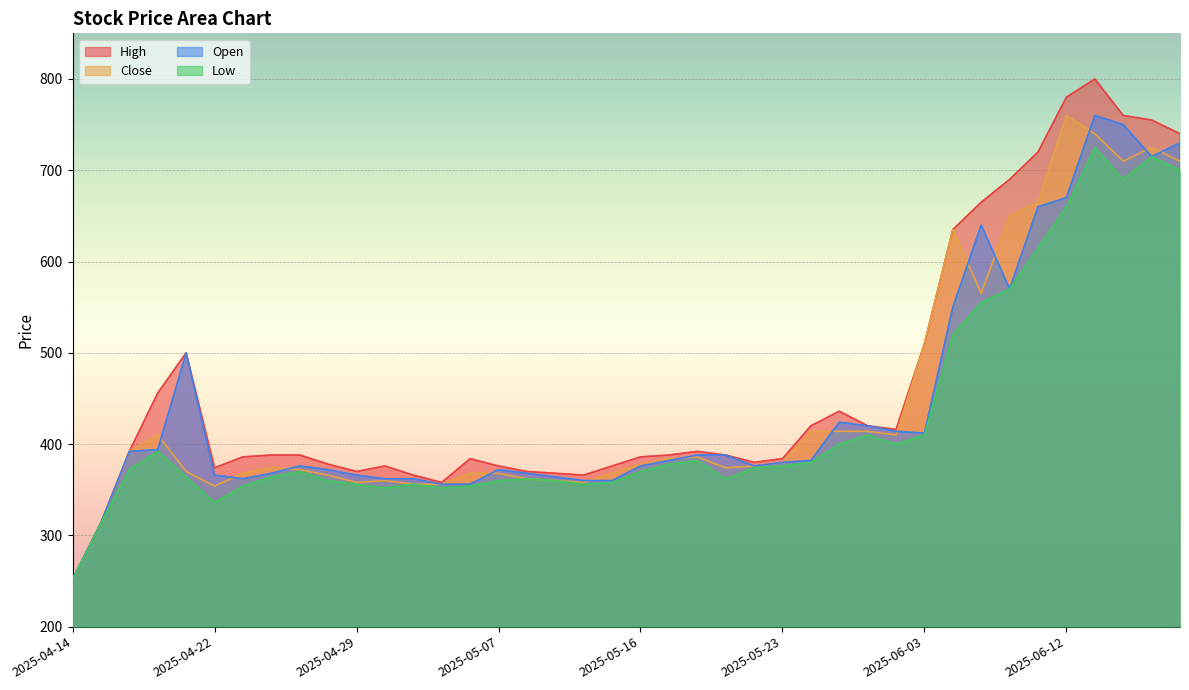

What is the label of the 8th point from the right?

2025-06-05